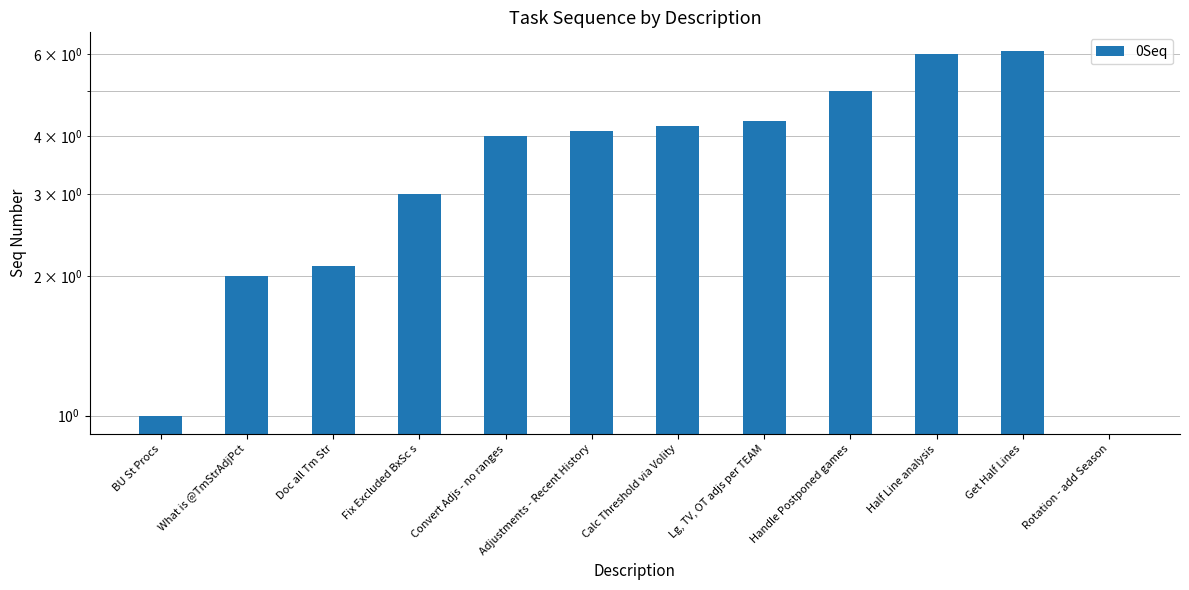

How many bars are there in total?

12